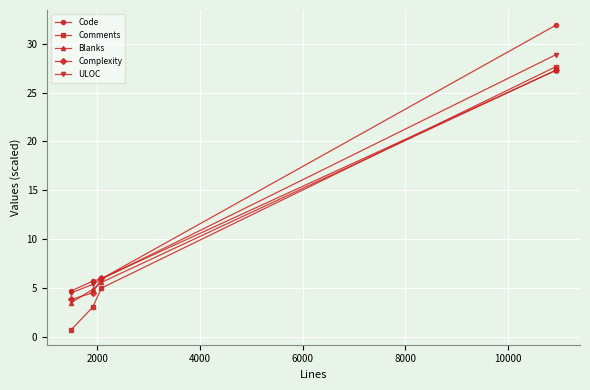

True or false: ULOC and Comments intersect in this chart.

False